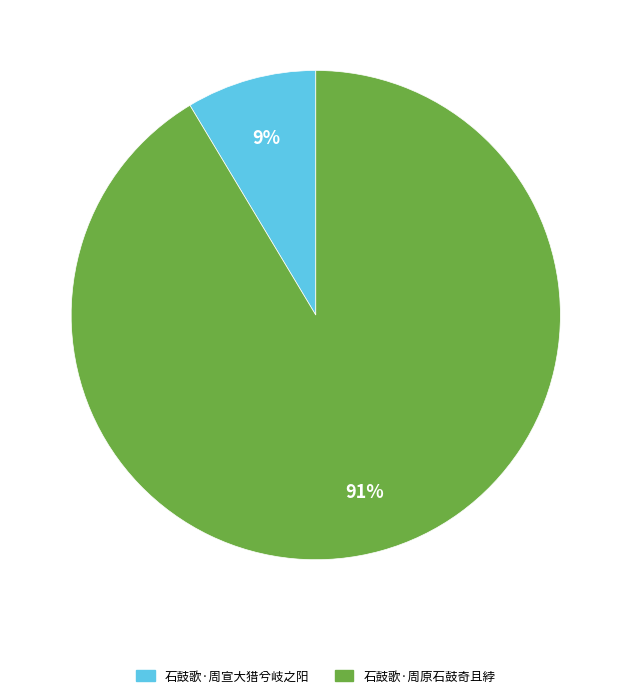

Does 石鼓歌·周宣大猎兮岐之阳 account for over 50% of the chart?

No